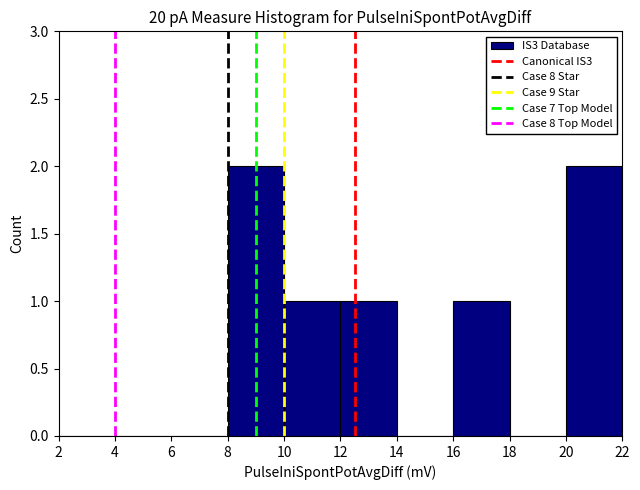

Reading left to right, list every bar in this chart as the range it spans on the x-axis followed by its height. The values are not printed on the chart, so give them approximately, as read against the axis.

2 to 4: 0
4 to 6: 0
6 to 8: 0
8 to 10: 2
10 to 12: 1
12 to 14: 1
14 to 16: 0
16 to 18: 1
18 to 20: 0
20 to 22: 2